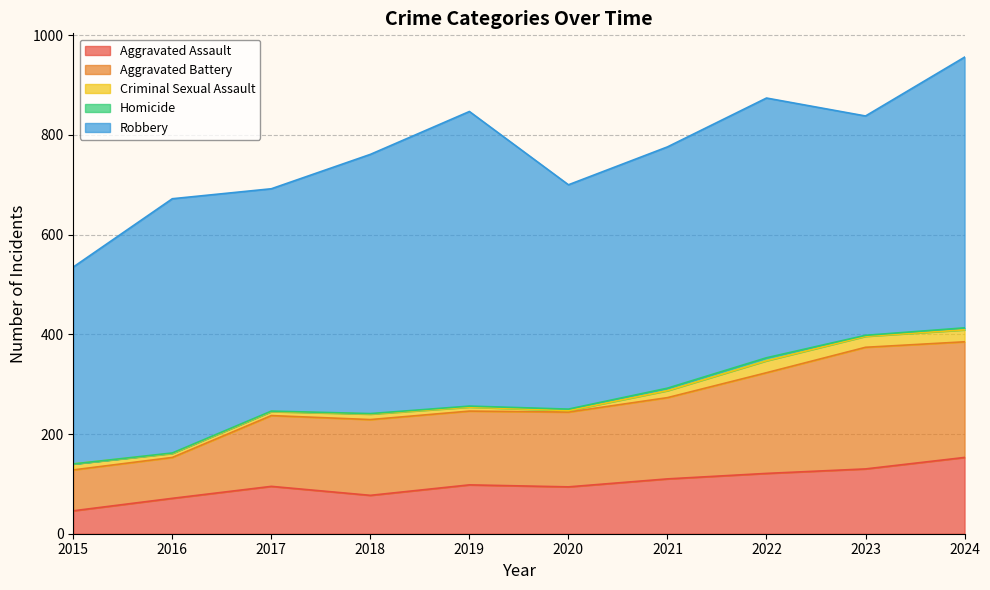

Does the chart display data point markers on the line(s)?

No